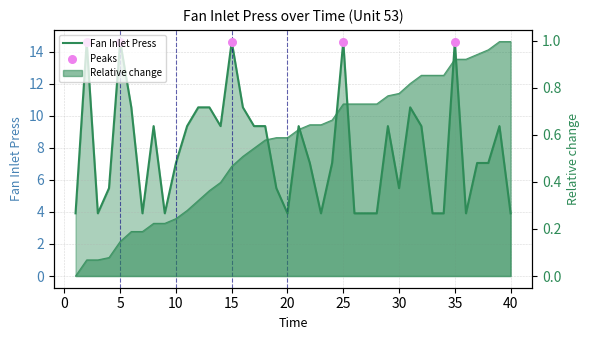

Between 14 and 16, which is larger?

16